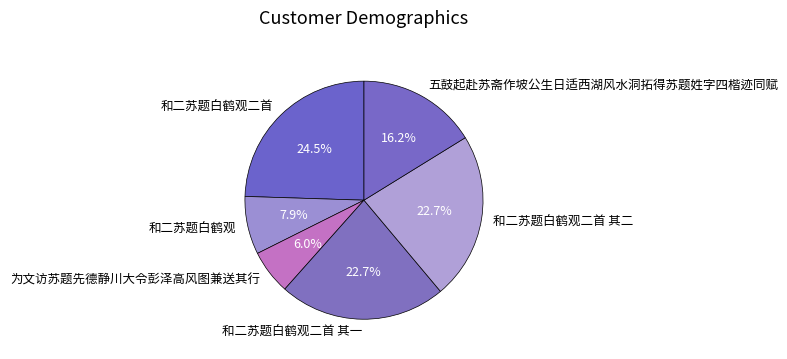

Combined, what portion of the pie is 为文访苏题先德静川大令彭泽高风图兼送其行 and 和二苏题白鹤观二首?

30.5%